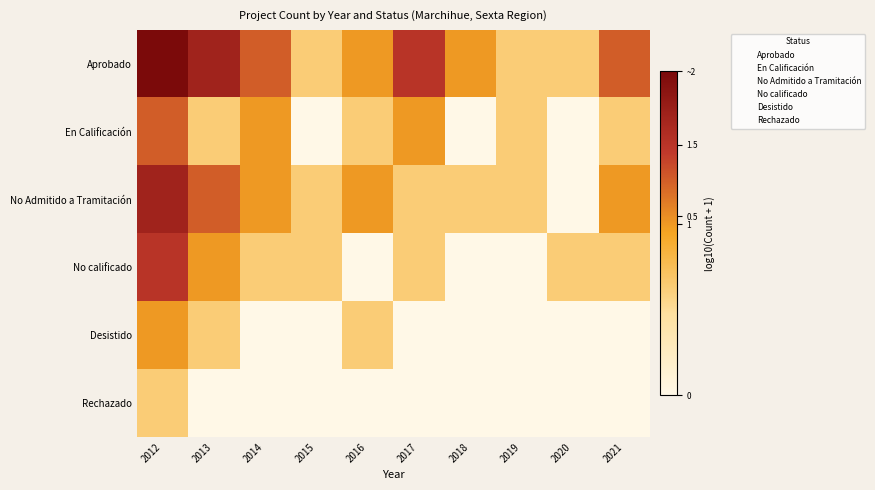

Reading left to right, list all the values displayed in this chart.

Aprobado: 2012=0.9	2013=0.8	2014=0.6	2015=0.3	2016=0.5	2017=0.7	2018=0.5	2019=0.3	2020=0.3	2021=0.6
En Calificación: 2012=0.6	2013=0.3	2014=0.5	2015=0.0	2016=0.3	2017=0.5	2018=0.0	2019=0.3	2020=0.0	2021=0.3
No Admitido a Tramitación: 2012=0.8	2013=0.6	2014=0.5	2015=0.3	2016=0.5	2017=0.3	2018=0.3	2019=0.3	2020=0.0	2021=0.5
No calificado: 2012=0.7	2013=0.5	2014=0.3	2015=0.3	2016=0.0	2017=0.3	2018=0.0	2019=0.0	2020=0.3	2021=0.3
Desistido: 2012=0.5	2013=0.3	2014=0.0	2015=0.0	2016=0.3	2017=0.0	2018=0.0	2019=0.0	2020=0.0	2021=0.0
Rechazado: 2012=0.3	2013=0.0	2014=0.0	2015=0.0	2016=0.0	2017=0.0	2018=0.0	2019=0.0	2020=0.0	2021=0.0